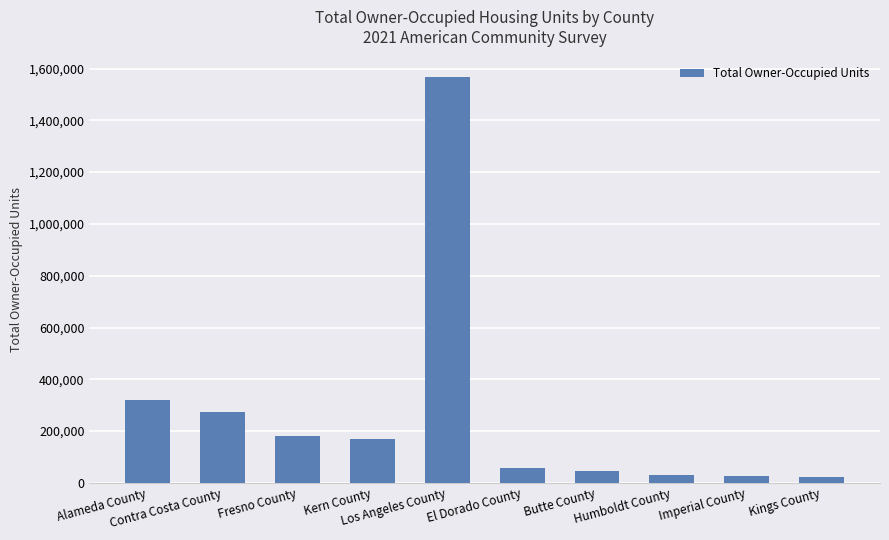

What is the smallest value displayed?

23267